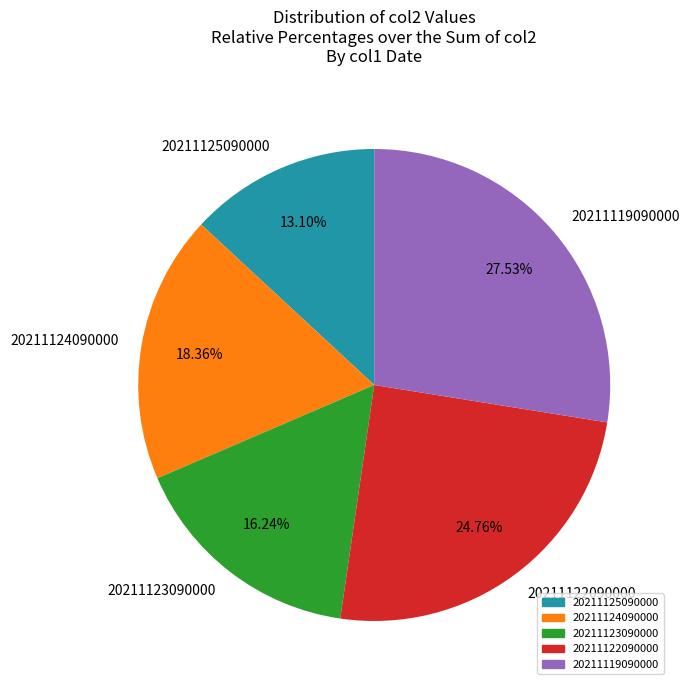

Does any single category account for the majority?

No